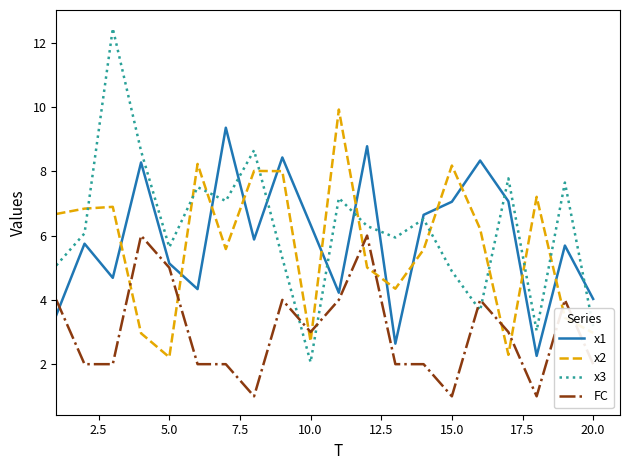

Which series has the largest total across all categories?

x3